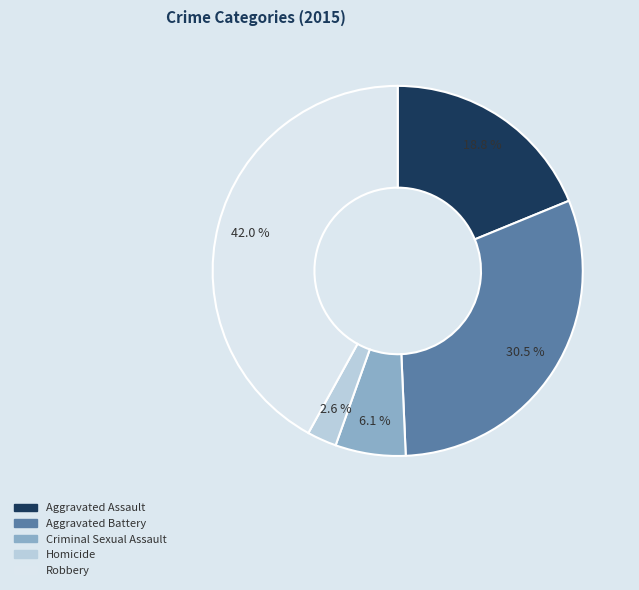

What percentage is NOT represented by Aggravated Assault?

81.2%